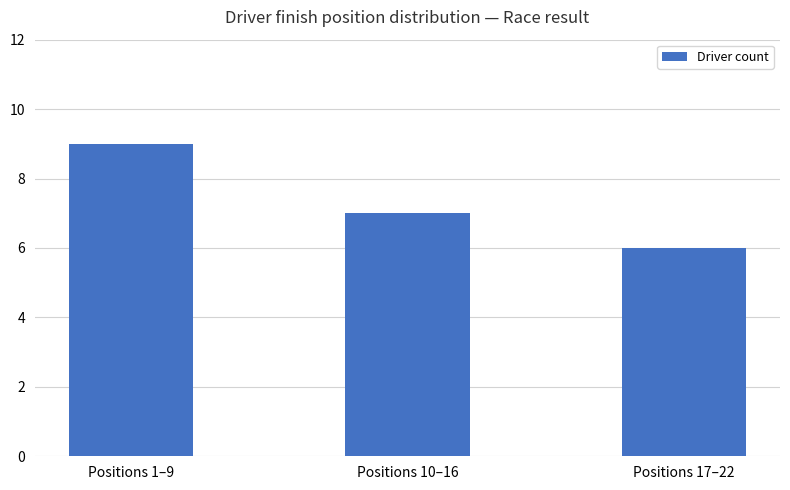

The value at Positions 10–16 is 7. True or false?

True